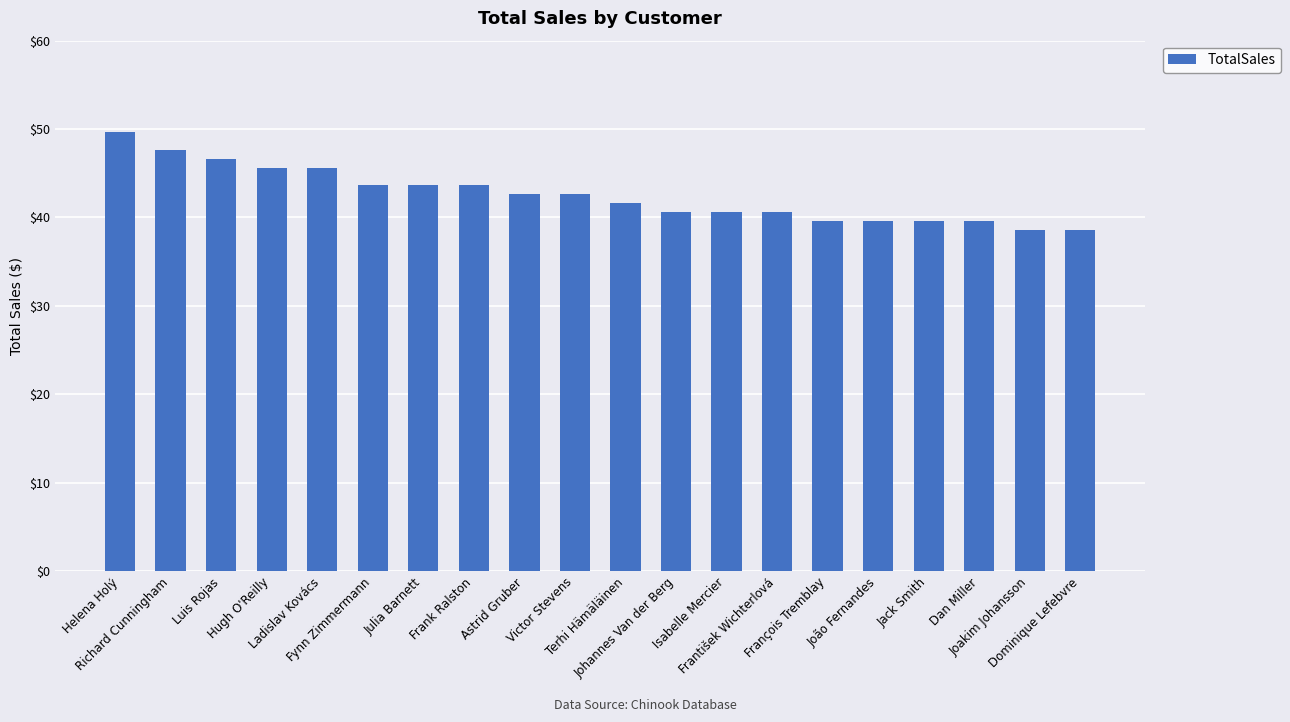

How many categories are shown in the chart?

20